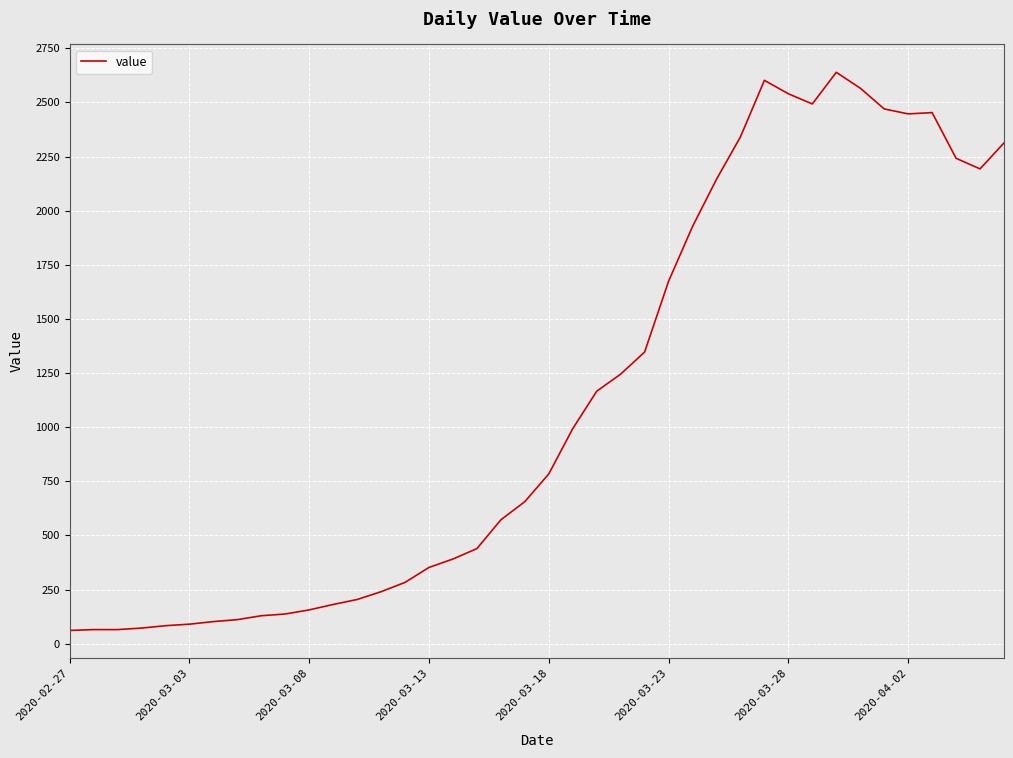

What is the minimum value shown in the chart?

61